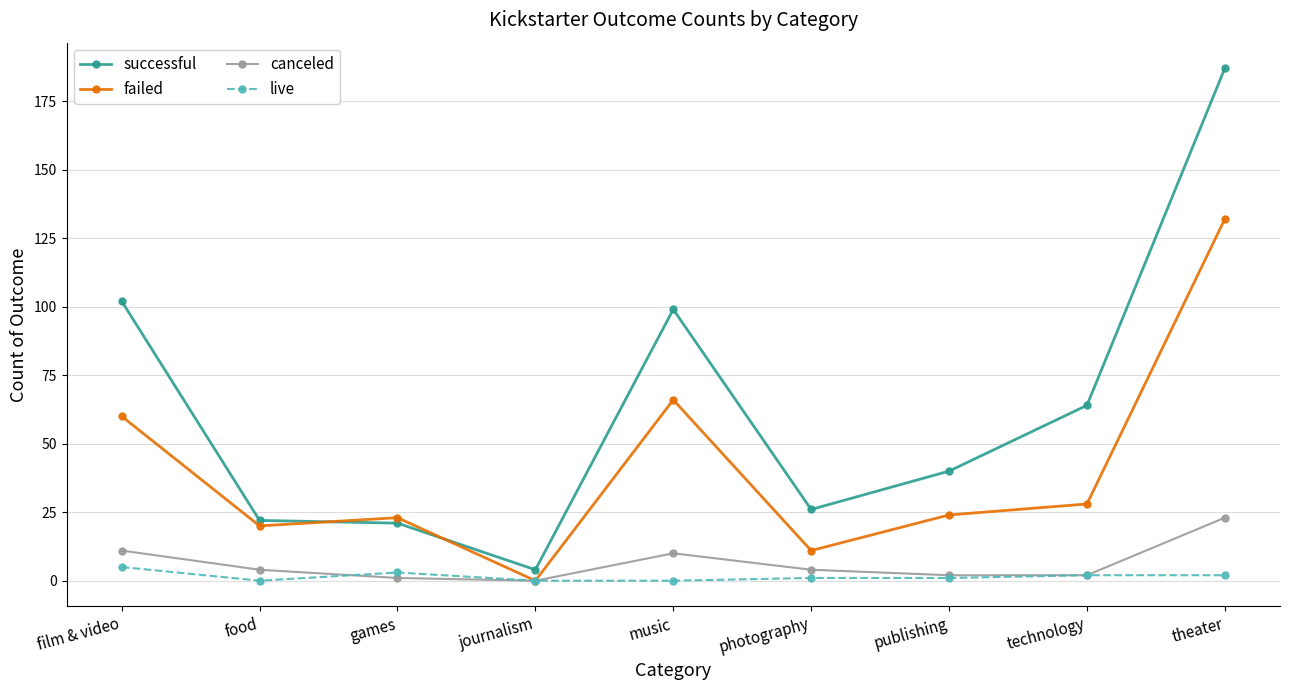

What is the label of the 2nd point from the right?

technology